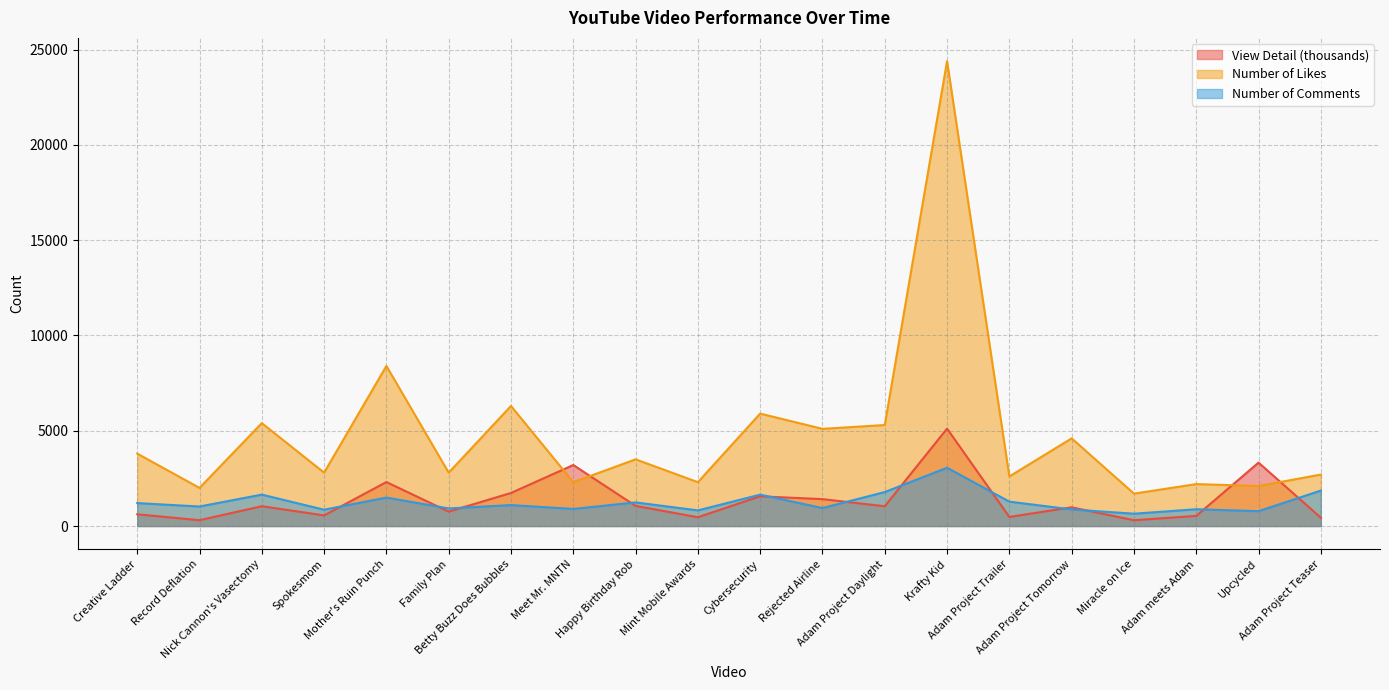

What is the smallest value displayed?

302.4